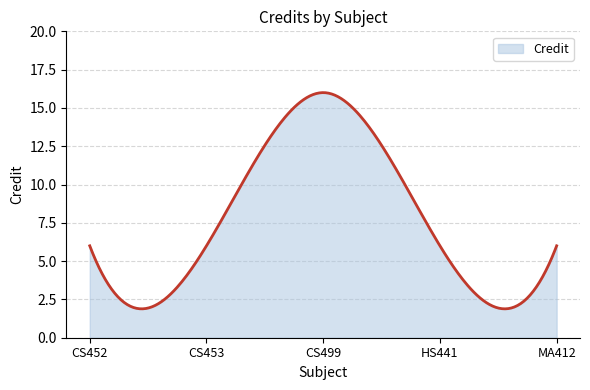

What is the maximum value shown in the chart?

16.0